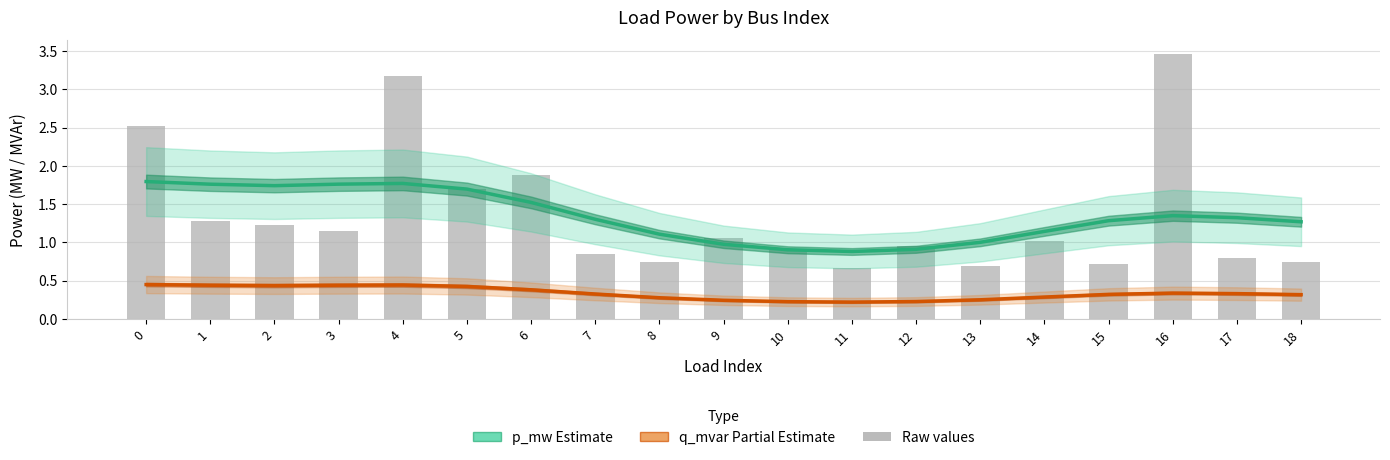

What is the difference between the q_mvar (Partial) values at 12 and 1?

0.2